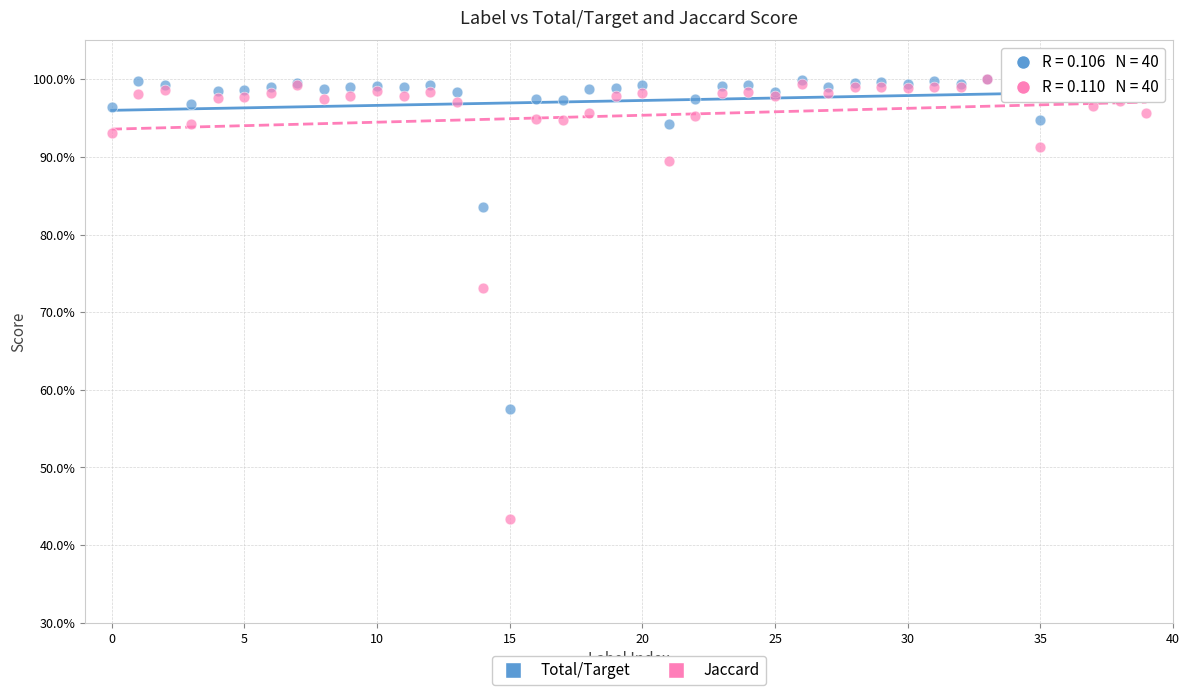

What are all the series names shown in the legend?

Total/Target, Jaccard